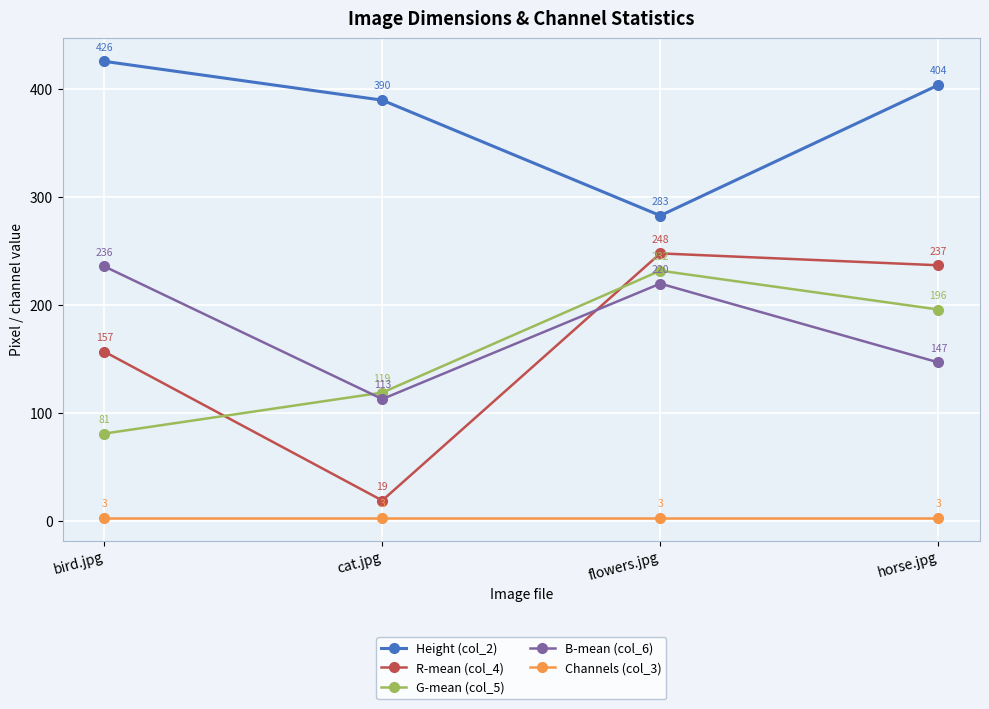

True or false: Channels (col_3) has a value of 3 at bird.jpg.

True